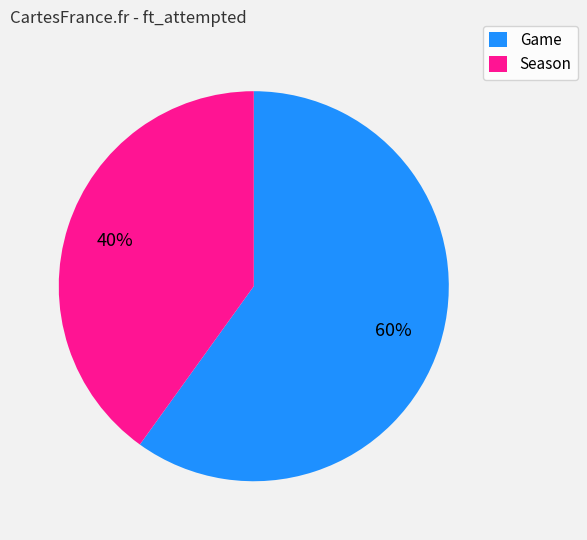

Between Season and Game, which is larger?

Game